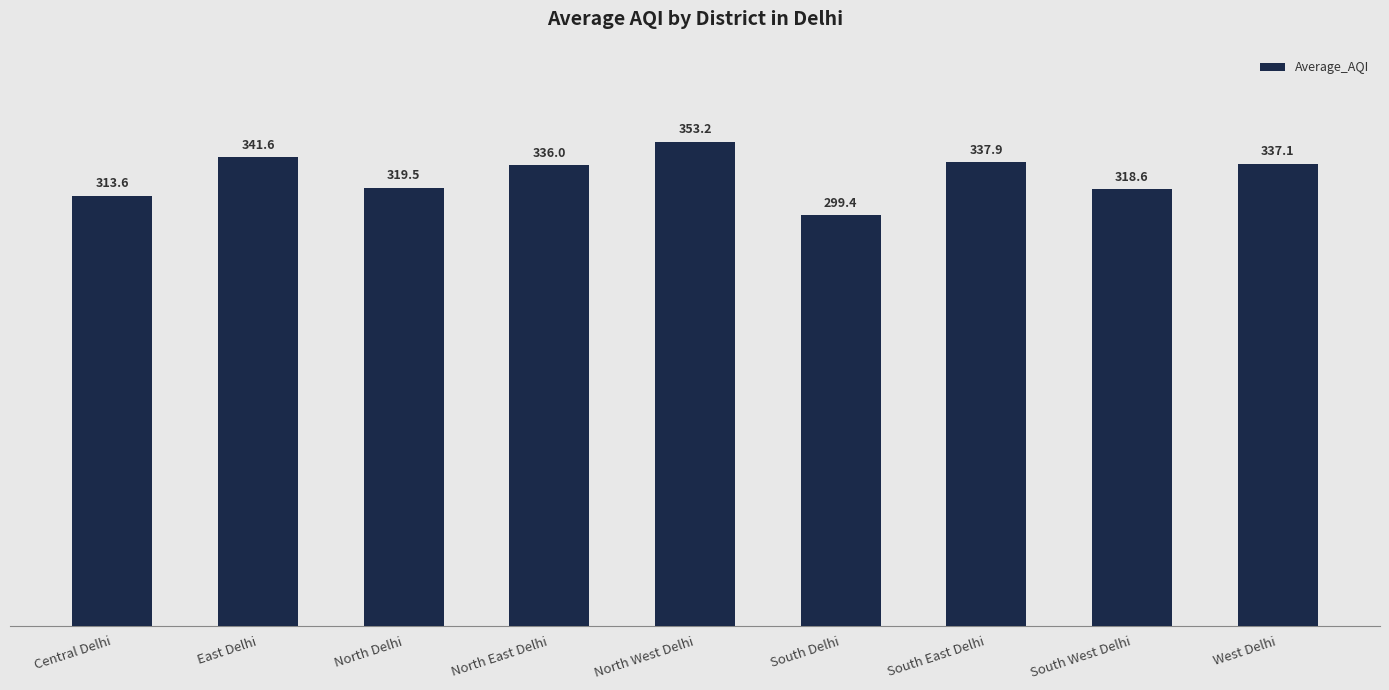

What is the label of the 9th bar from the right?

Central Delhi